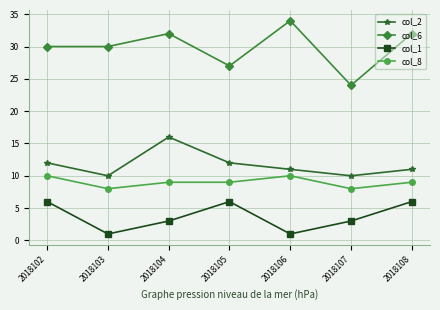

Which series has the largest total across all categories?

col_6